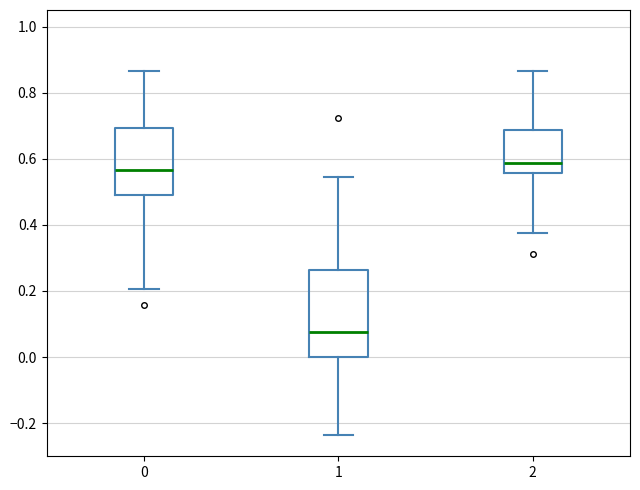

Comparing the boxes themselves (not the whiskers), which one is the tallest?

1